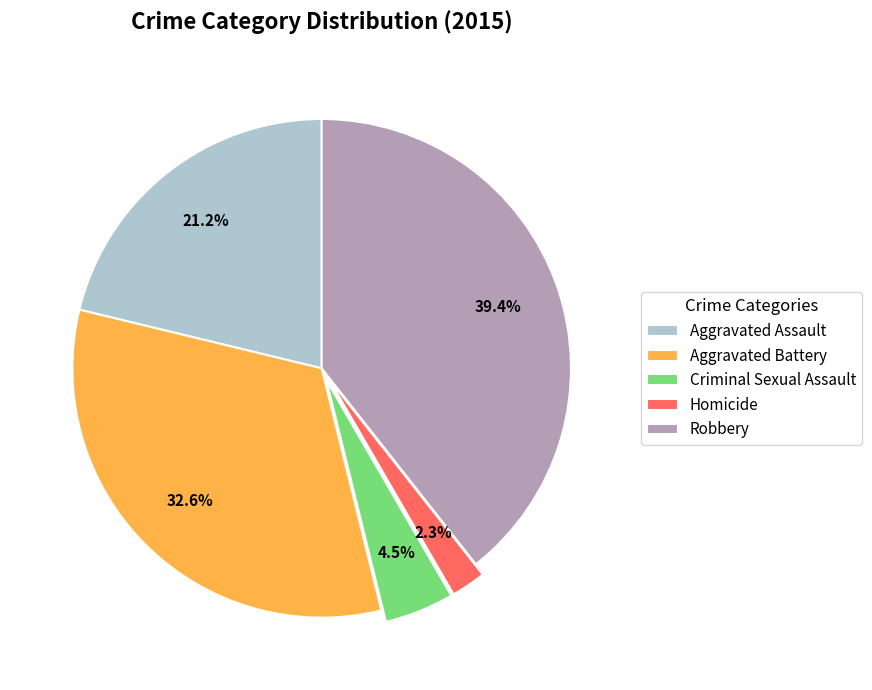

How many segments does this pie chart have?

5